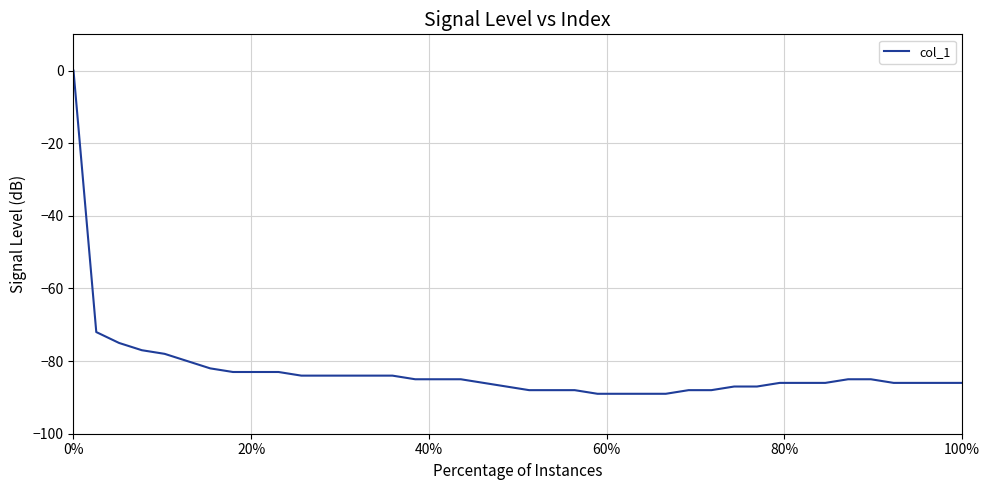

What is the minimum value shown in the chart?

-89